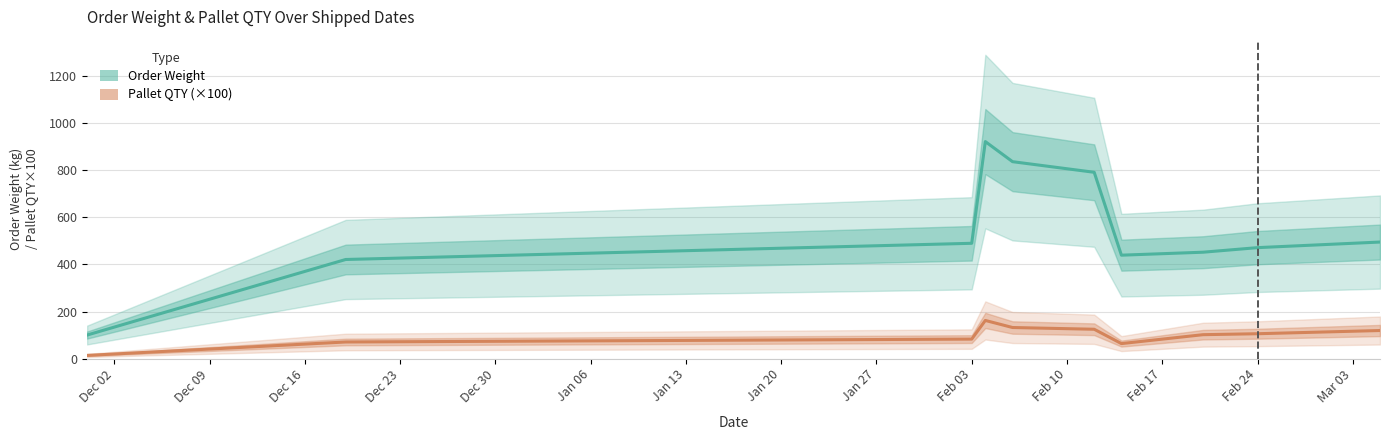

Is it true that Order Weight equals 267.9 at Dec 09?

False